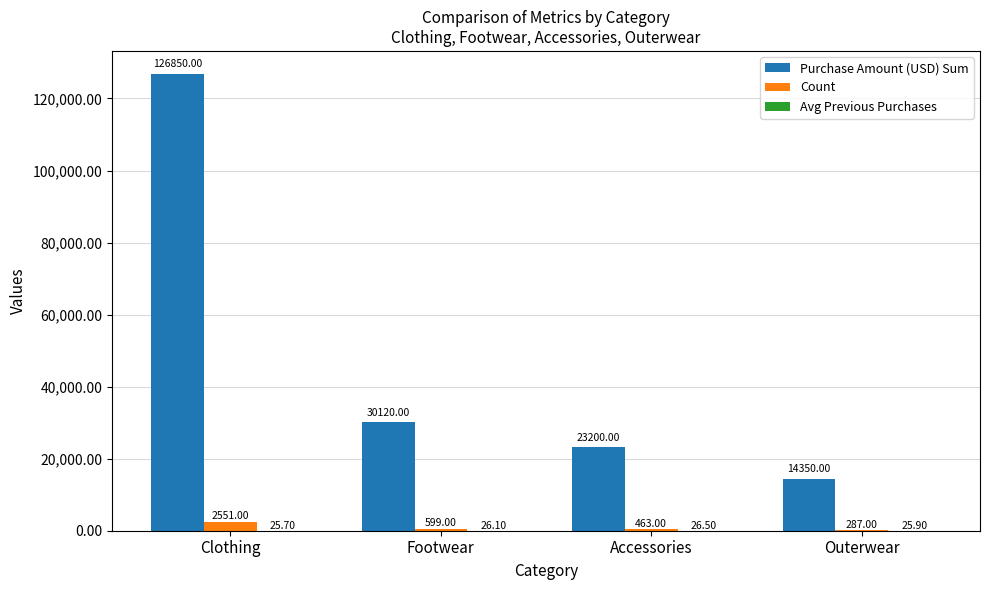

Which series changed the most between Clothing and Footwear?

Purchase Amount (USD) Sum